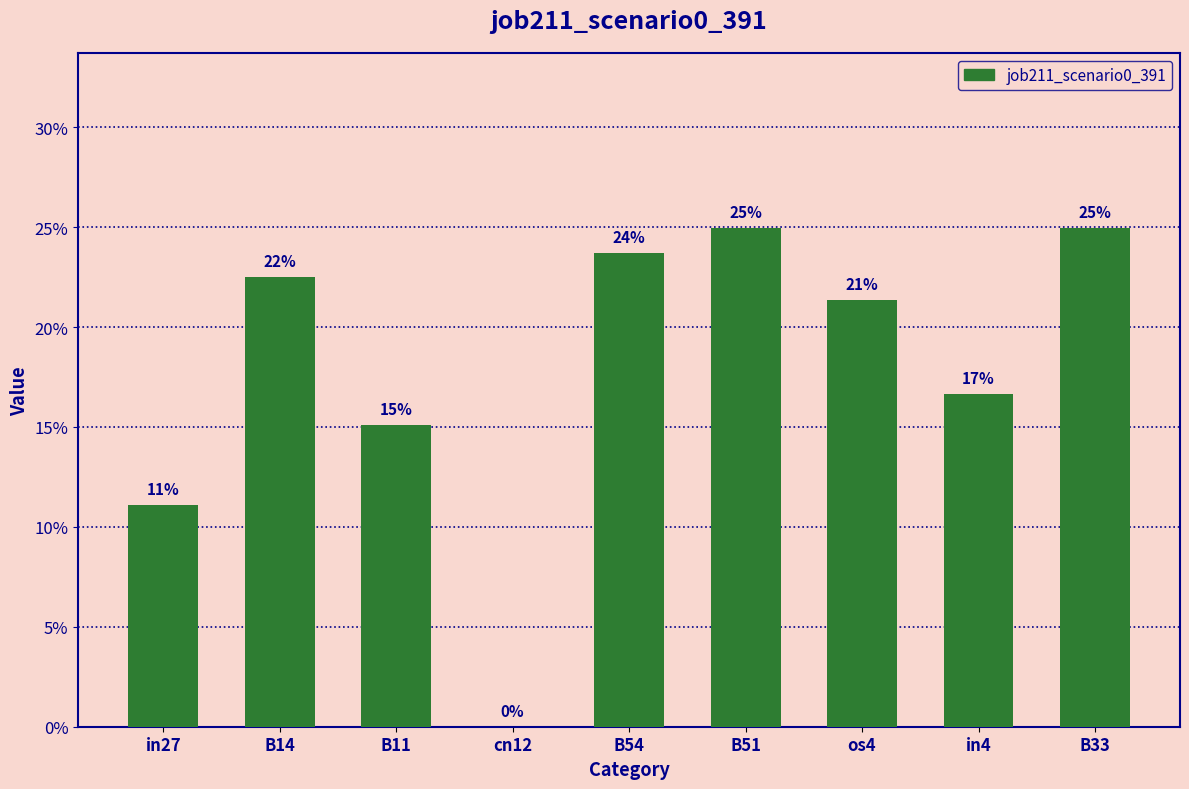

At which category does the chart reach its minimum across all series?

cn12